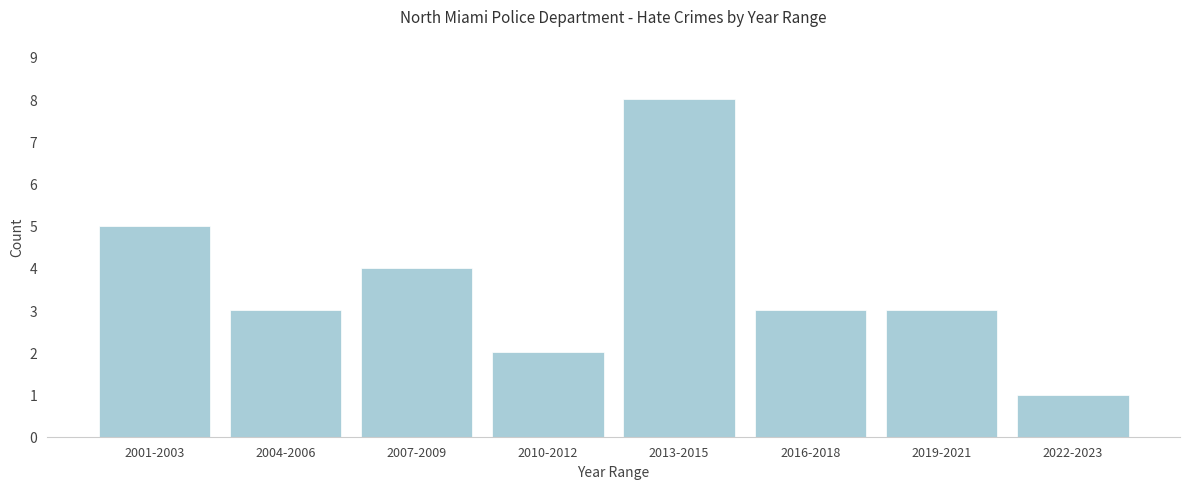

Reading right to left, list all the values displayed in this chart.

2022-2023=1	2019-2021=3	2016-2018=3	2013-2015=8	2010-2012=2	2007-2009=4	2004-2006=3	2001-2003=5